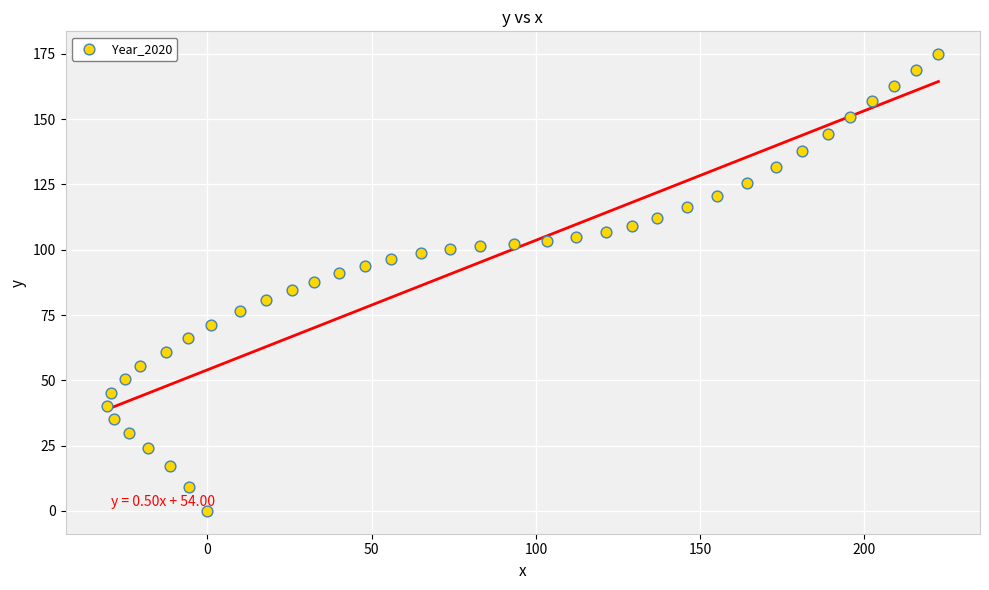

What is the range of Y values (max minus min)?

174.9